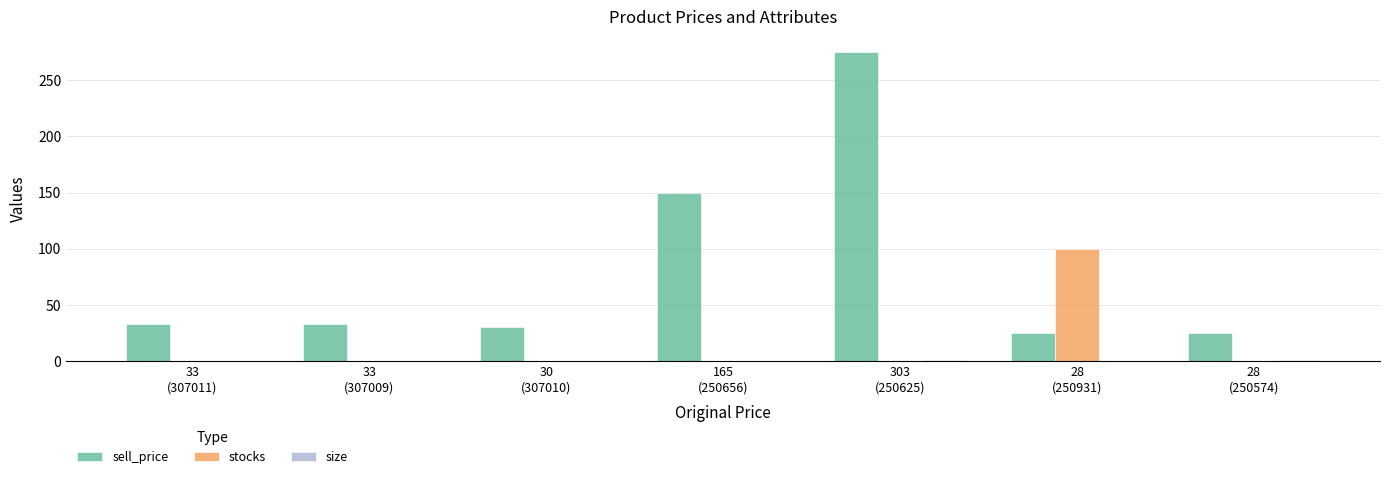

What is the maximum value for stocks?

100